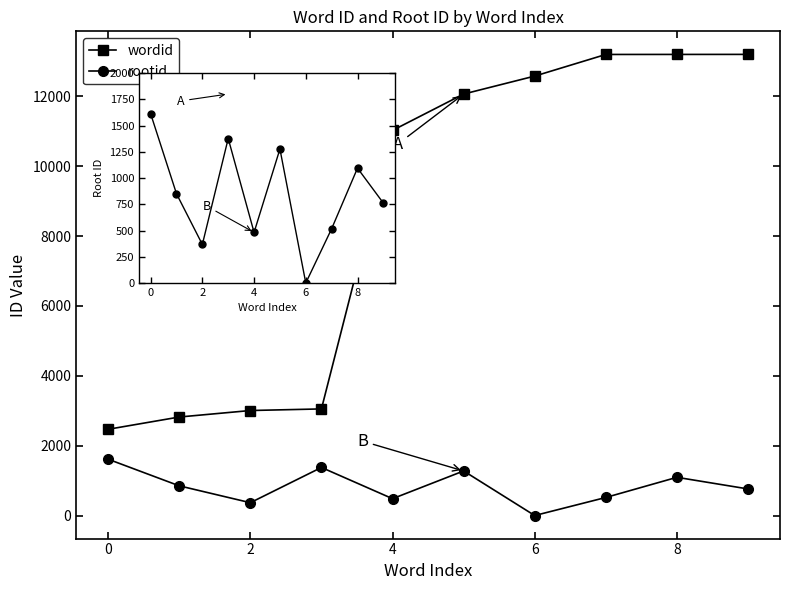

True or false: rootid and wordid intersect in this chart.

False